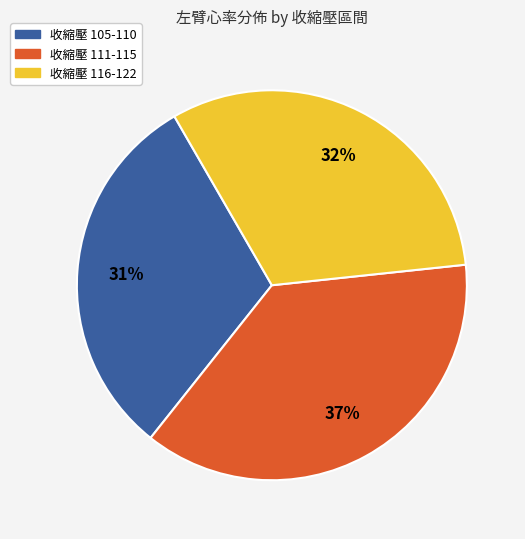

Is there any slice that represents more than half of the pie?

No